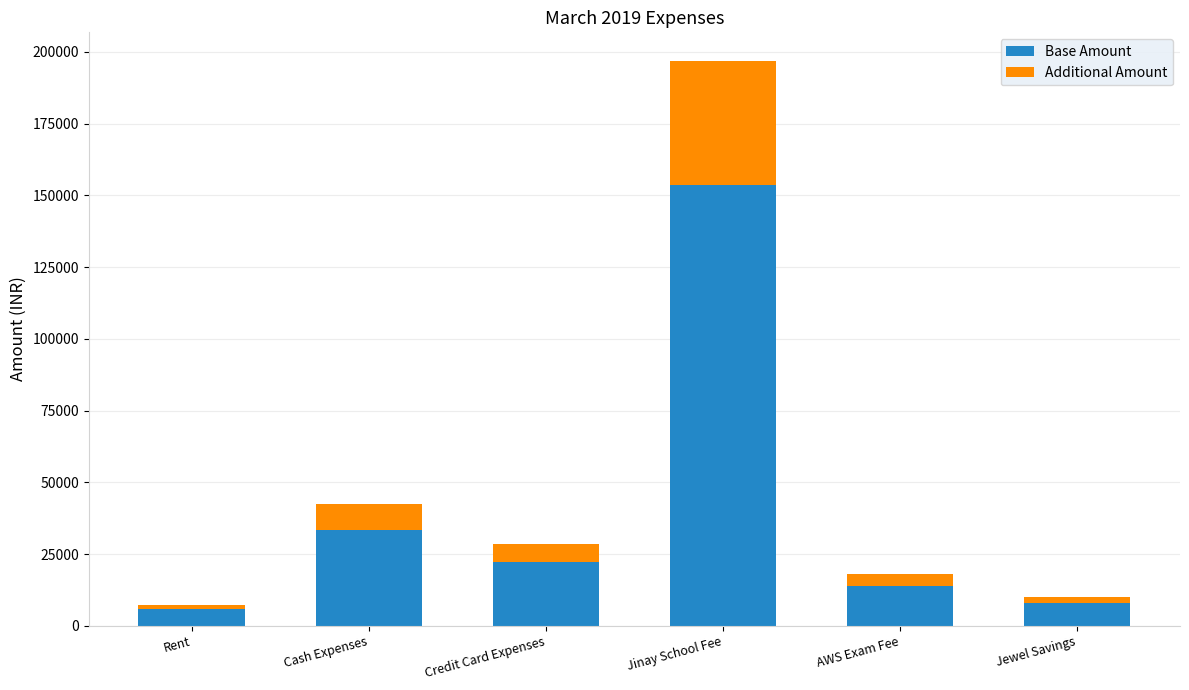

Reading right to left, list the values for the Base Amount series.

Jewel Savings=7800	AWS Exam Fee=14040	Jinay School Fee=153660	Credit Card Expenses=22184	Cash Expenses=33244	Rent=5751